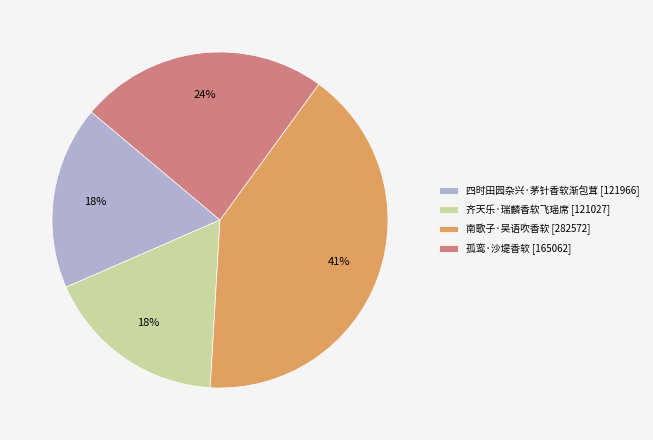

What percentage is the 齐天乐·瑞麟香软飞瑶席 slice, to the nearest percent?

18%